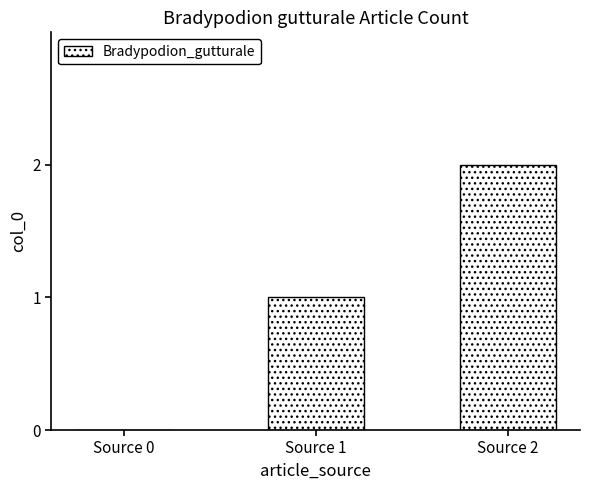

What is the sum of all values?

3